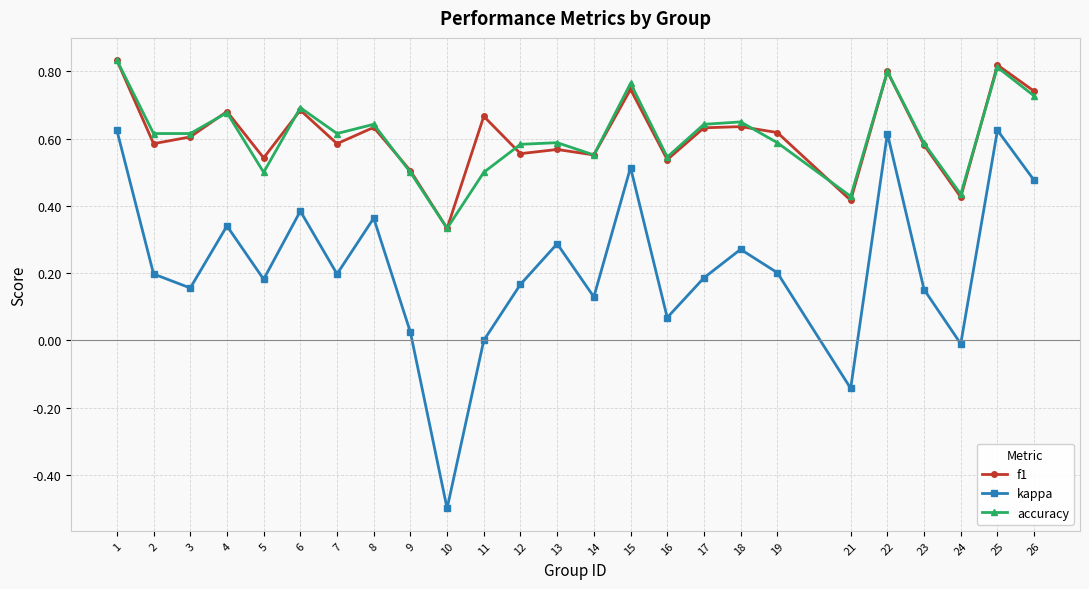

Which category has the highest value in the accuracy series?

1